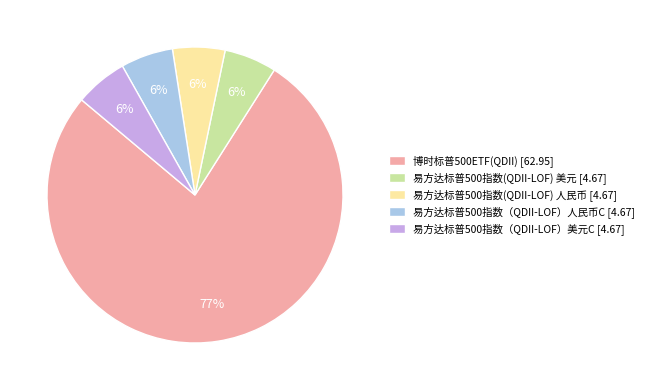

Is it true that 易方达标普500指数(QDII-LOF) 美元 is 6% of the pie?

True